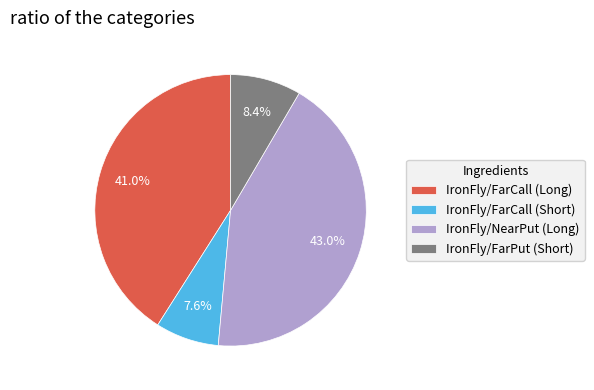

Rank the categories by value from highest to lowest.

IronFly/NearPut (Long), IronFly/FarCall (Long), IronFly/FarPut (Short), IronFly/FarCall (Short)